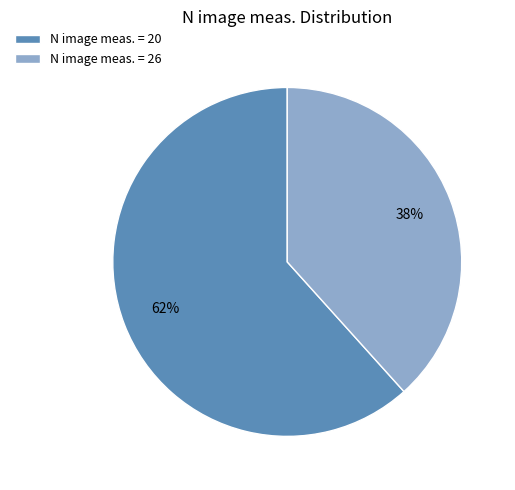

True or false: N image meas. = 20 accounts for 62% of the total.

True